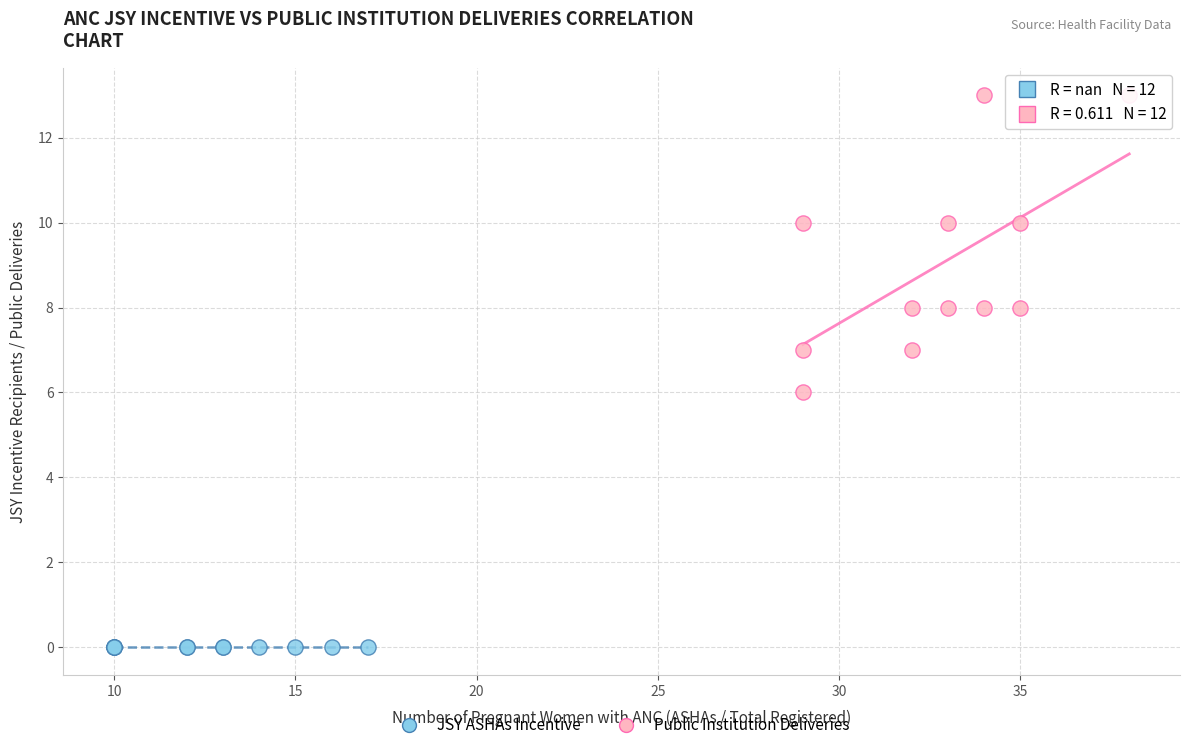

Which series reaches the minimum Y coordinate?

JSY ASHAs Incentive